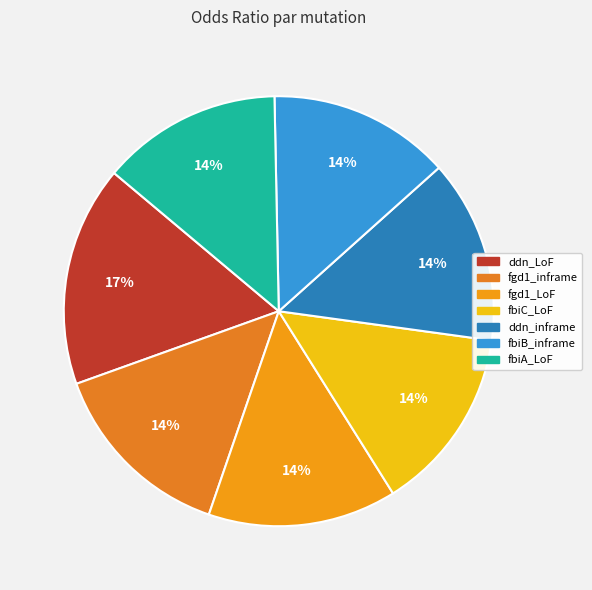

Rank the categories by value from highest to lowest.

ddn_LoF, fgd1_inframe, fgd1_LoF, fbiC_LoF, ddn_inframe, fbiB_inframe, fbiA_LoF